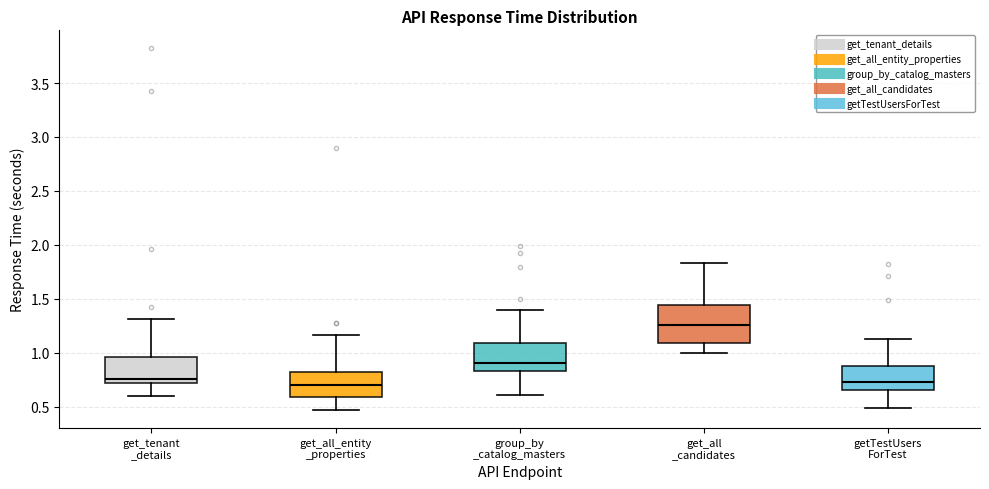

Reading left to right, read every box against the y-axis: the position of its median line, the range the box covers, and the ends of its whiskers. The values are not printed on the chart, so give them approximately, as read against the axis.

get_tenant _details: median 0.75, box 0.70 to 0.95, whiskers 0.60 to 1.30
get_all_entity _properties: median 0.70, box 0.60 to 0.80, whiskers 0.45 to 1.15
group_by _catalog_masters: median 0.90, box 0.85 to 1.10, whiskers 0.60 to 1.40
get_all _candidates: median 1.25, box 1.10 to 1.45, whiskers 1.00 to 1.85
getTestUsers ForTest: median 0.70, box 0.65 to 0.90, whiskers 0.50 to 1.15